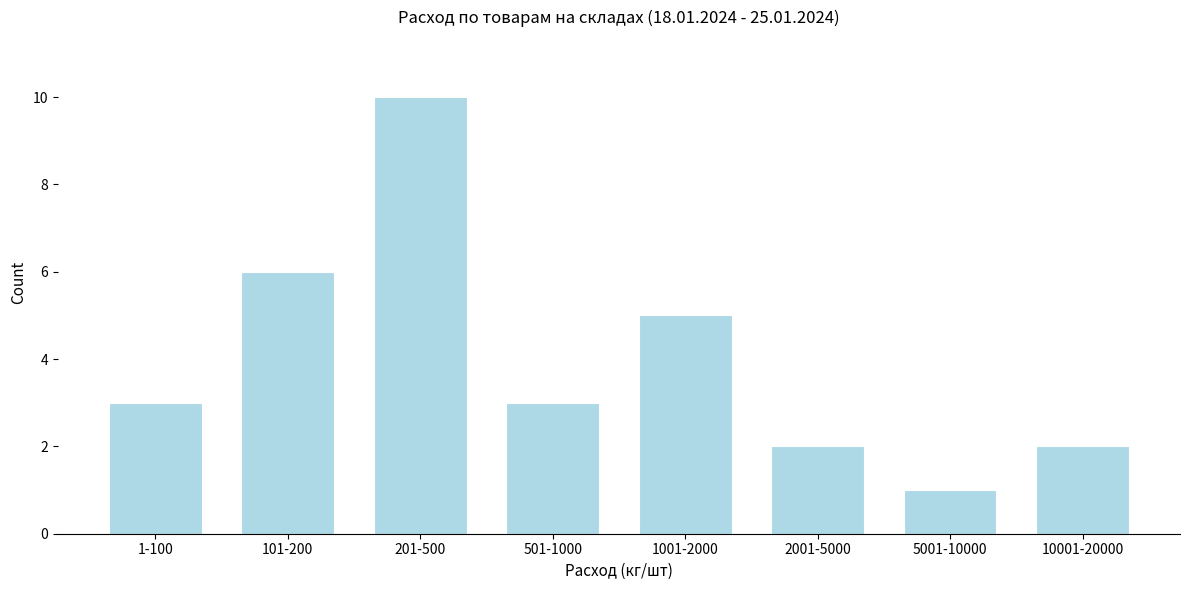

Reading right to left, extract all data points from this chart.

10001-20000=2	5001-10000=1	2001-5000=2	1001-2000=5	501-1000=3	201-500=10	101-200=6	1-100=3